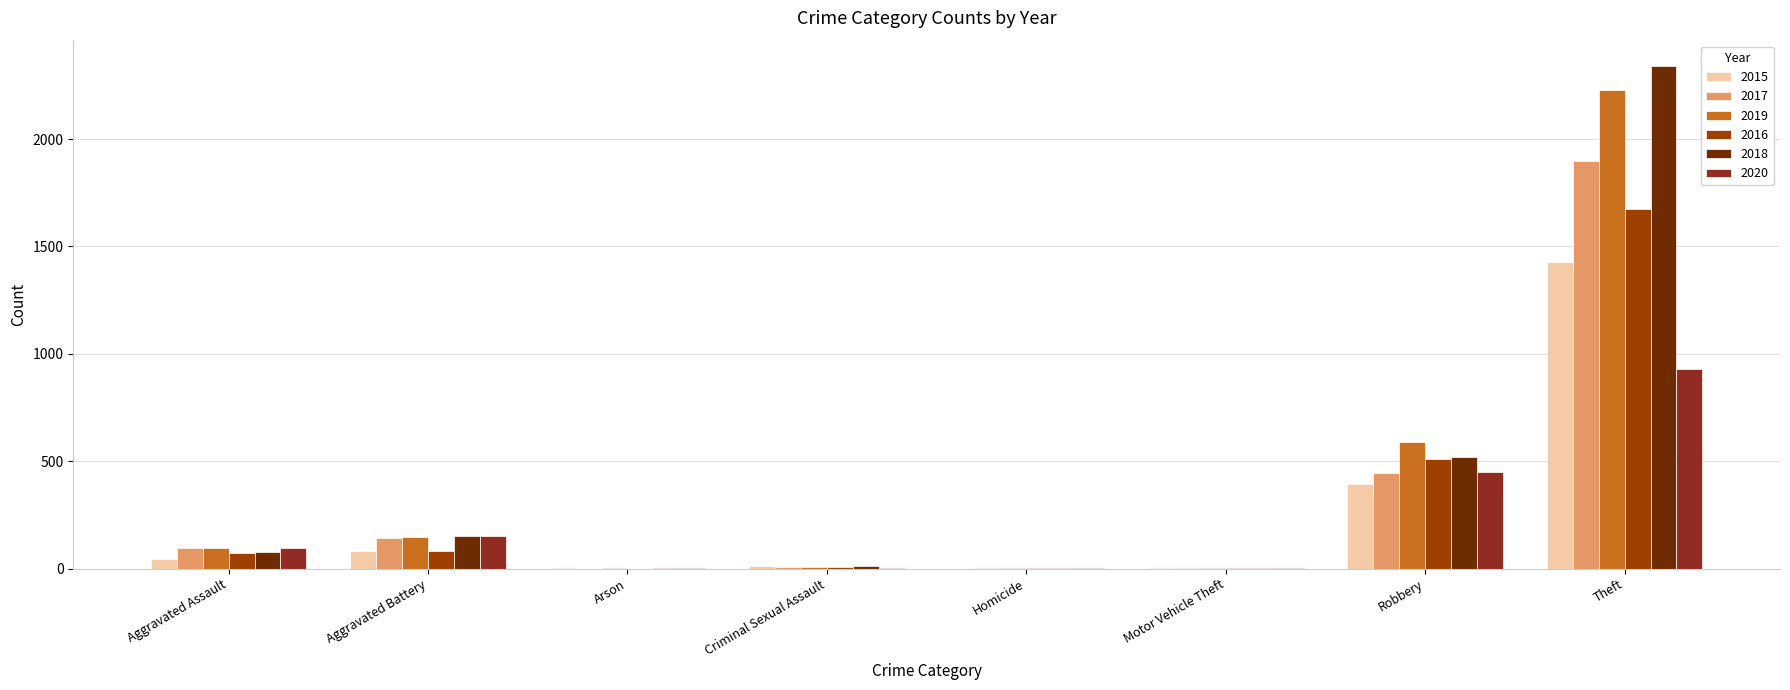

What is the sum of all 2019 values?

3079